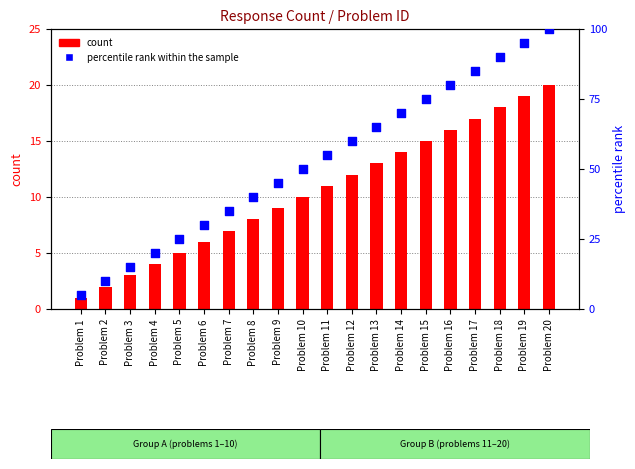

What are all the series names shown in the legend?

count, percentile rank within the sample